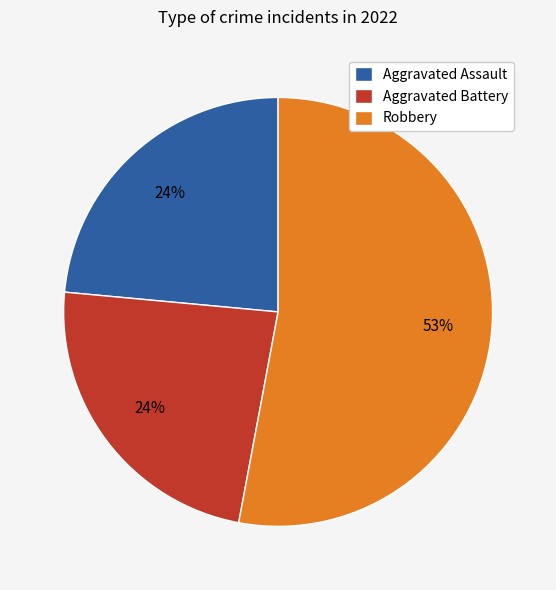

Do Aggravated Battery and Aggravated Assault together represent more than half of the pie?

No